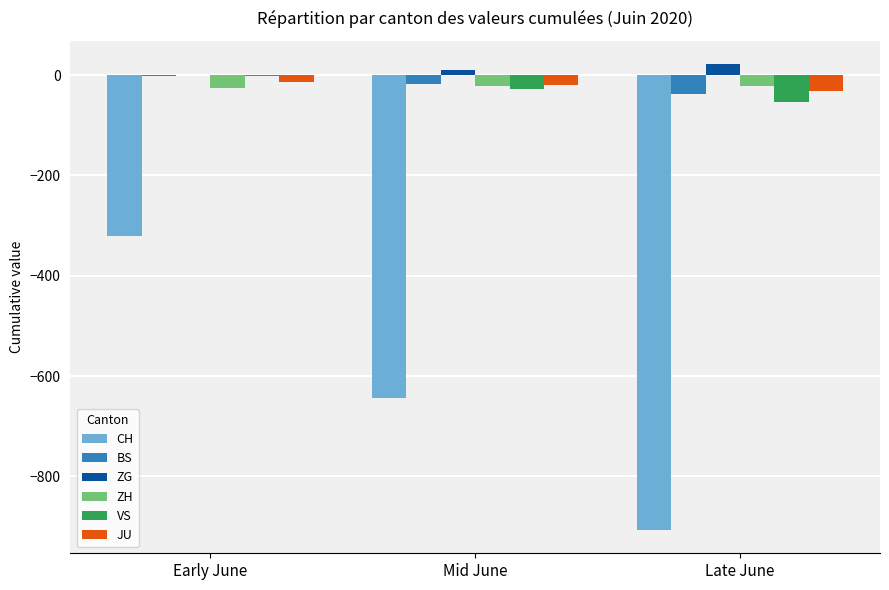

What is the greatest value displayed?

22